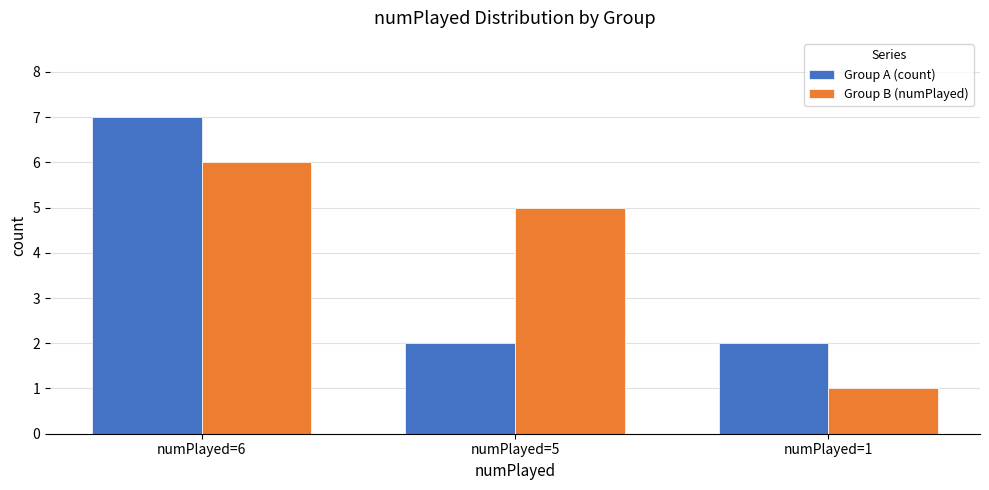

The value of Group A (count) at numPlayed=5 is 1. True or false?

False